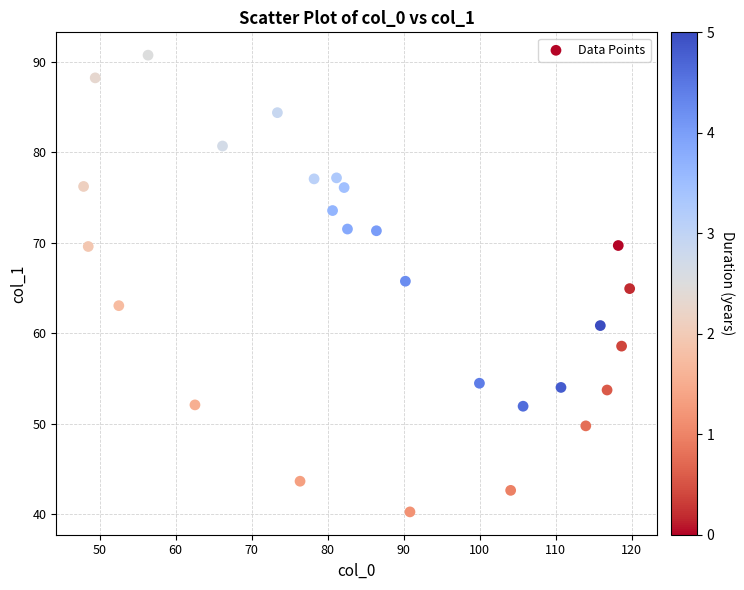

What is the range of Y values (max minus min)?

50.5